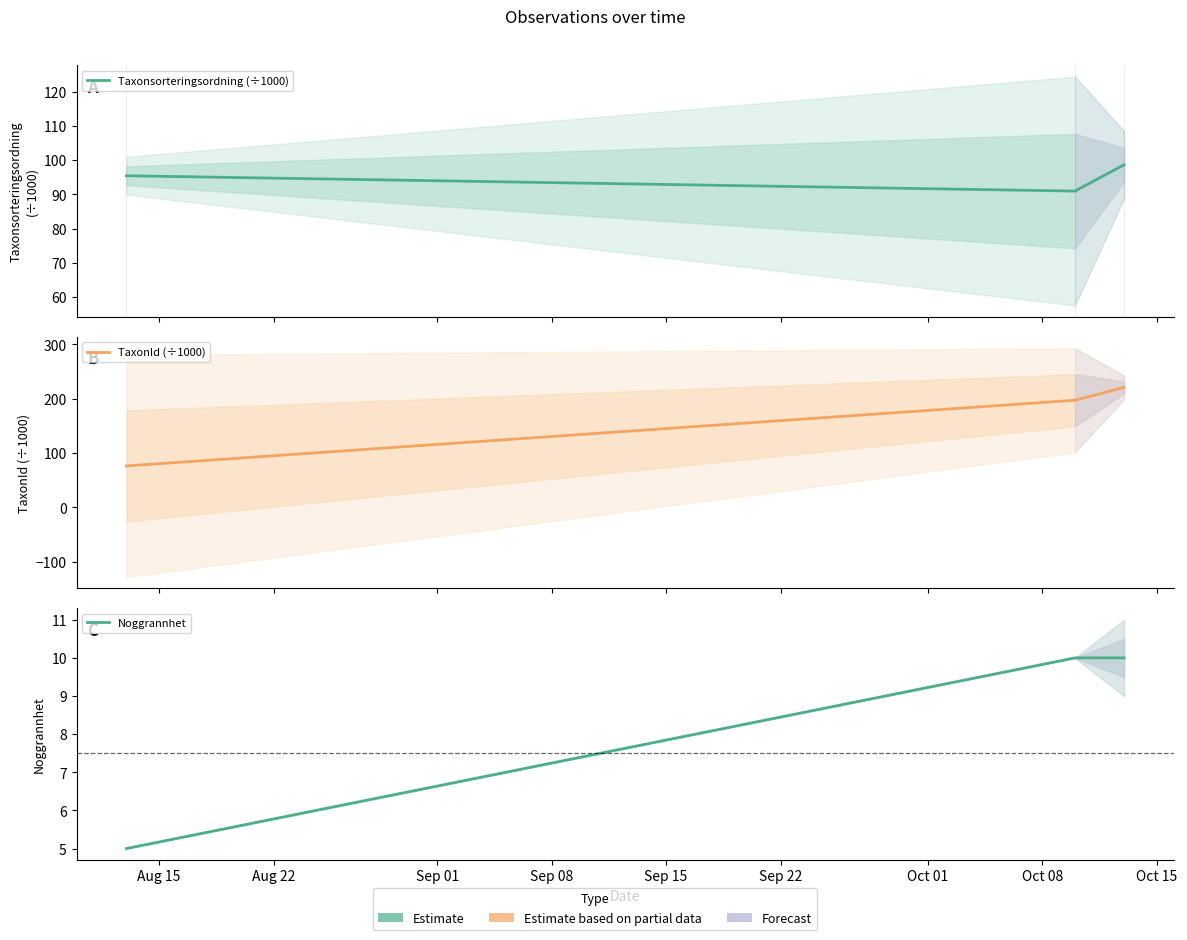

At which label is Noggrannhet closest to 7?

Aug 15